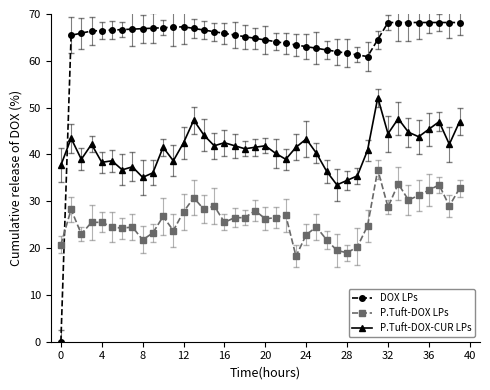

What is the difference between the second highest and minimum values in the P.Tuft-DOX-CUR LPs series?

14.1